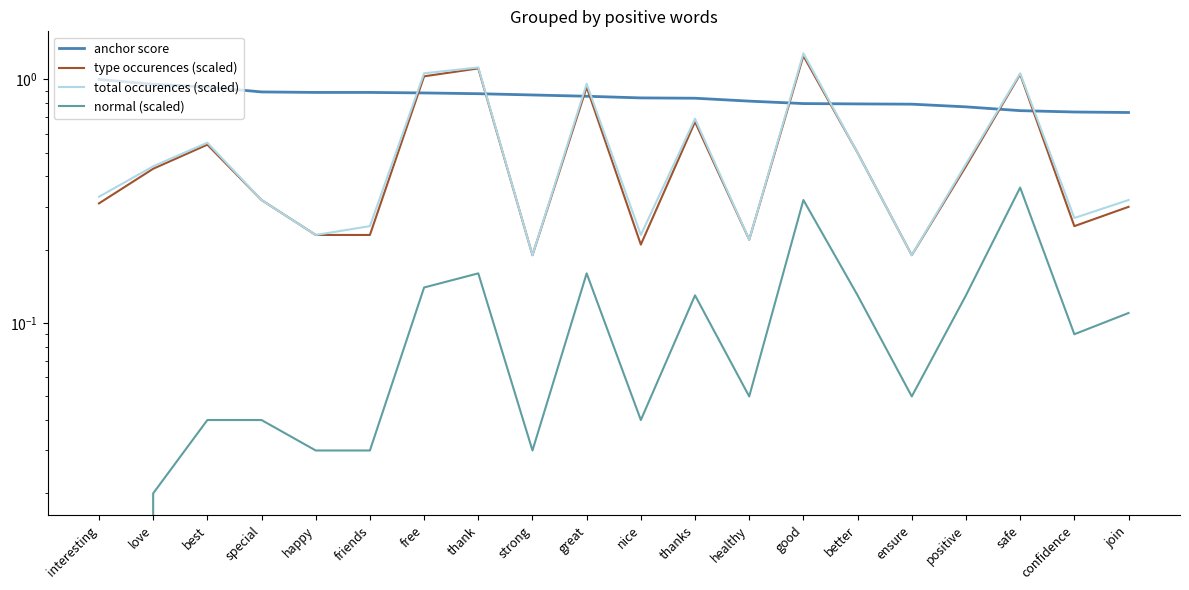

What is the sum of the normal (scaled) values at good and thank?

0.5